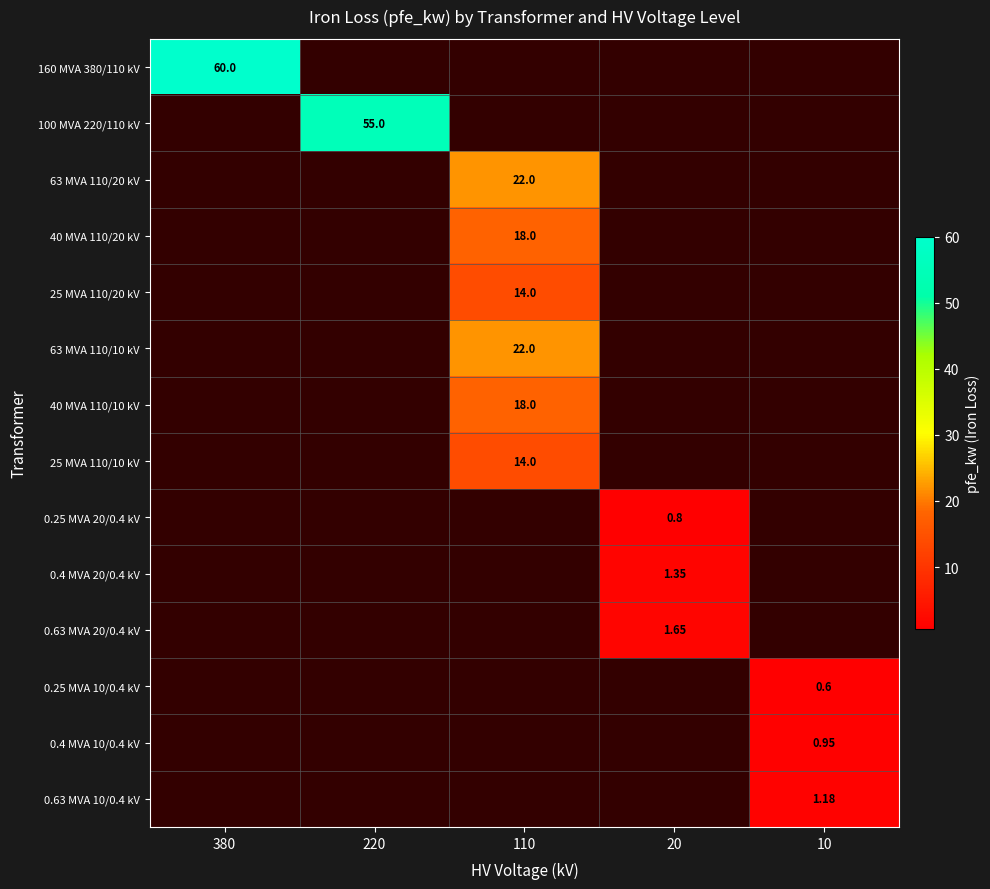

What is the maximum value shown in the chart?

60.0